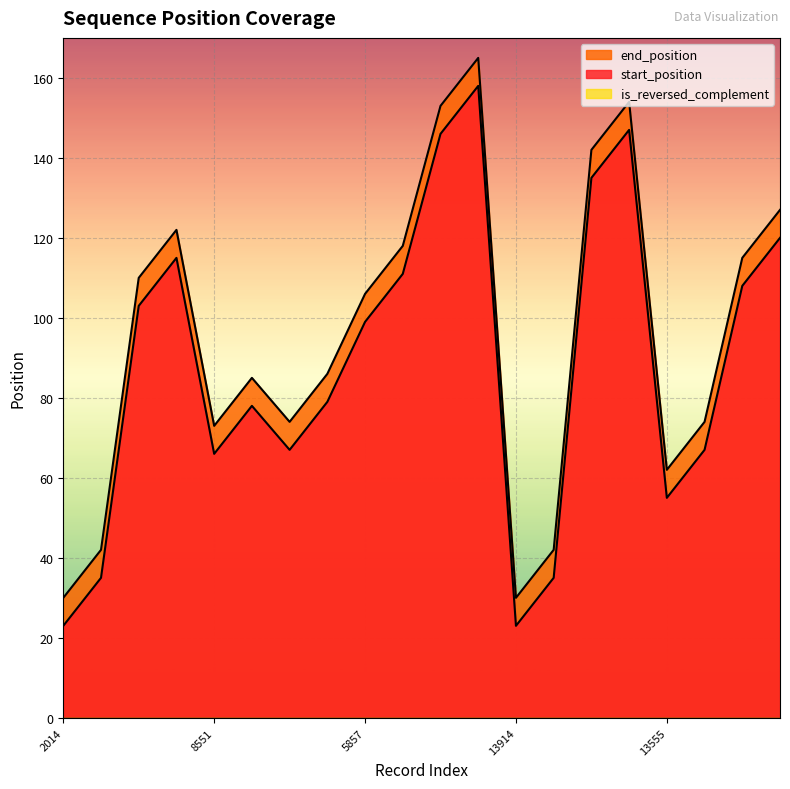

Which series has the largest total across all categories?

end_position